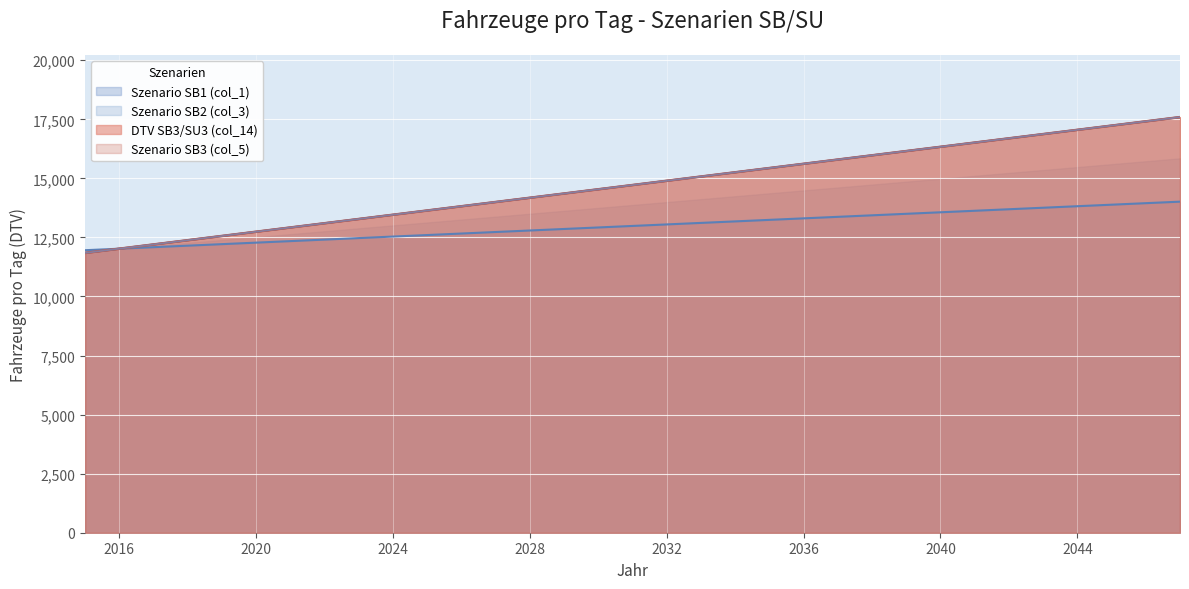

Rank the series by their maximum value, from highest to lowest.

Szenario SB3 (col_5), Szenario SB1 (col_1), Szenario SB2 (col_3), DTV SB3/SU3 (col_14)